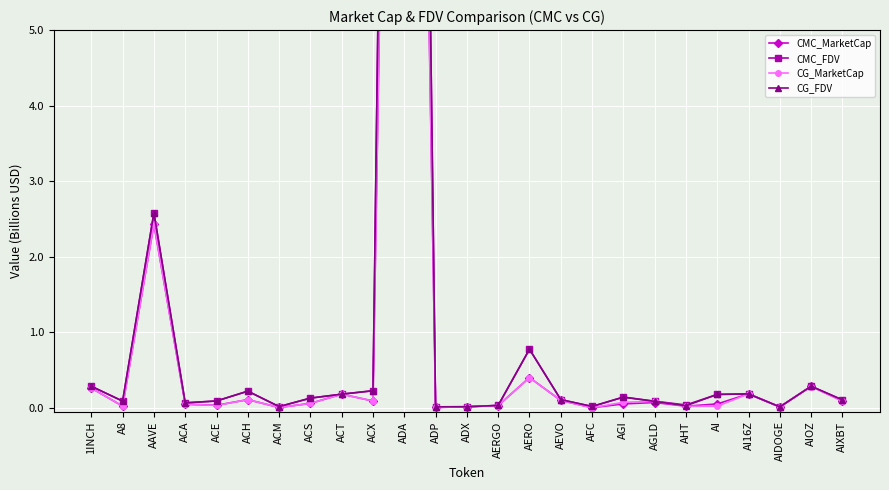

What position from the left is ADA?

11